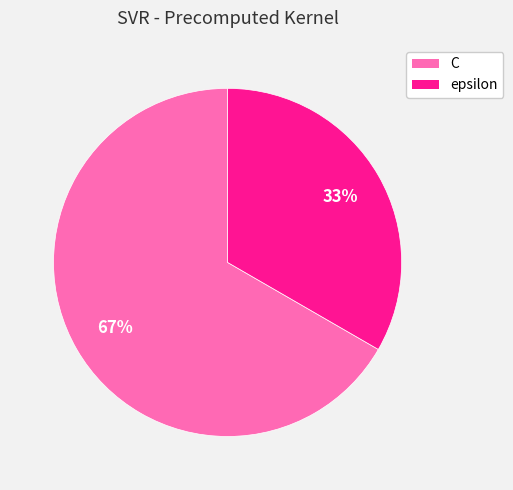

What percentage is the epsilon slice, to the nearest percent?

33%